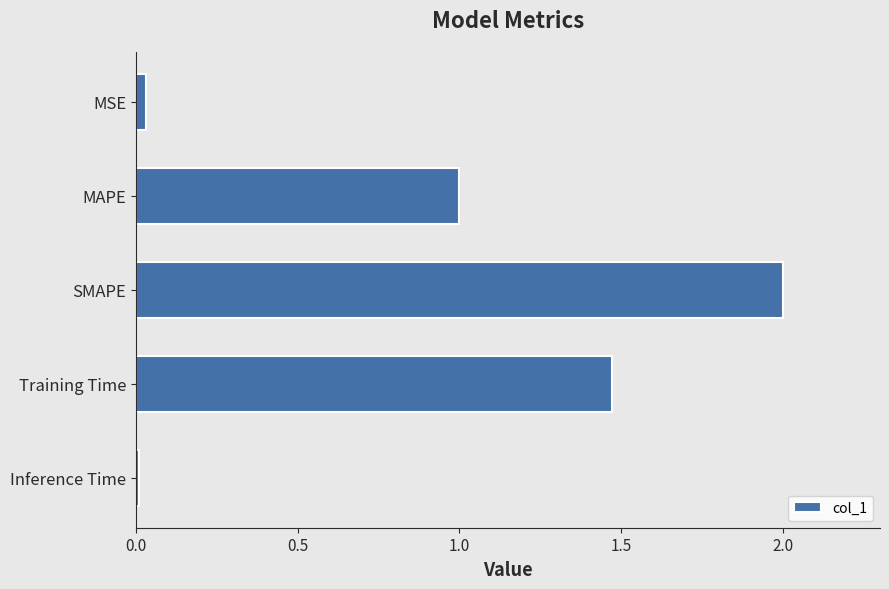

What is the change in value from MAPE to Training Time?

+0.5